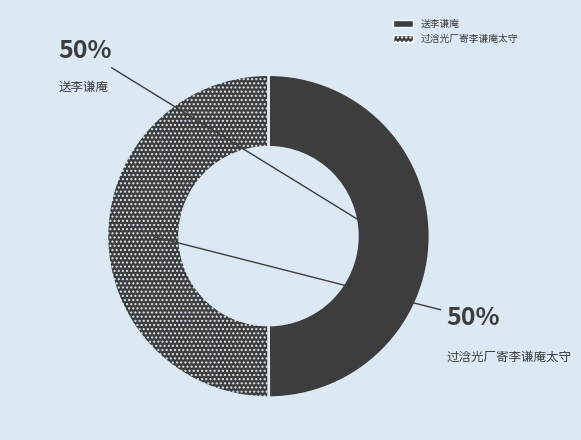

Which category has the smallest portion of the pie?

送李谦庵